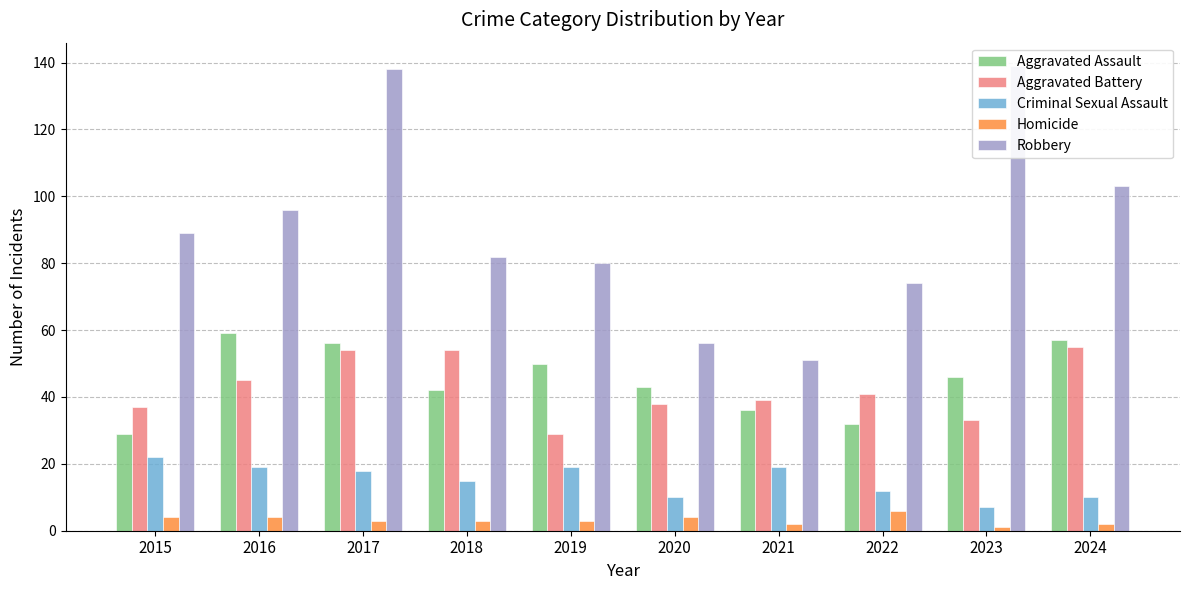

Is the value of Aggravated Assault at 2017 greater than the value of Robbery at 2022?

No